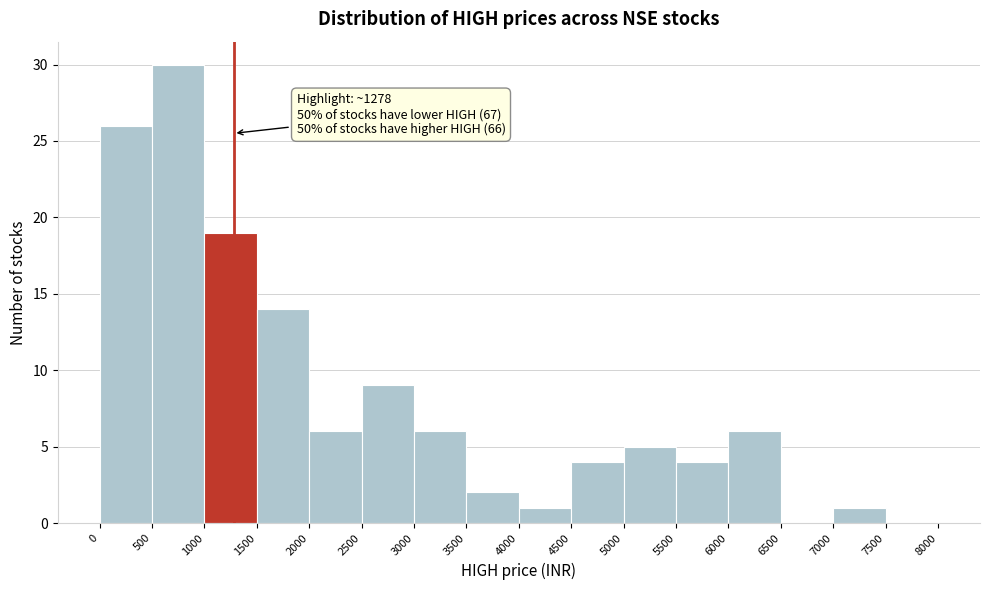

Over which range of the x-axis is the bar tallest?

500 to 1000